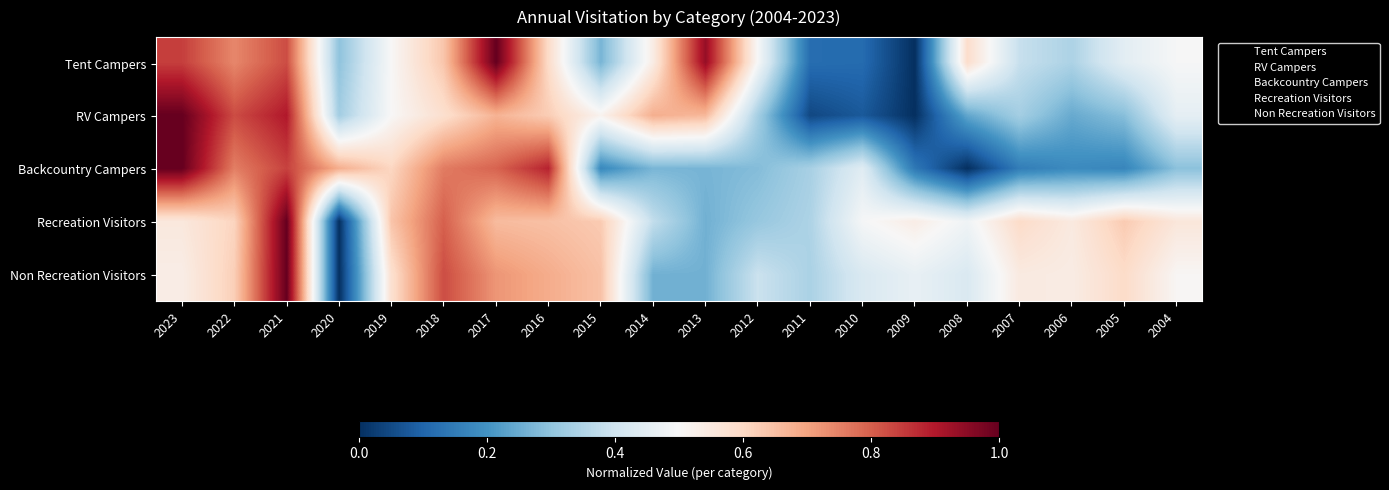

Between 2008 and 2010, which is larger?

2008